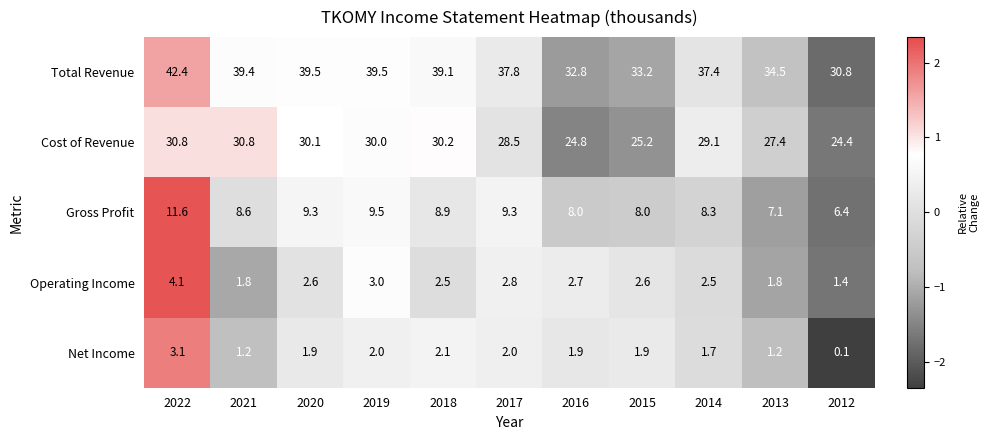

What value does the Gross Profit series have at 2021?

8.6